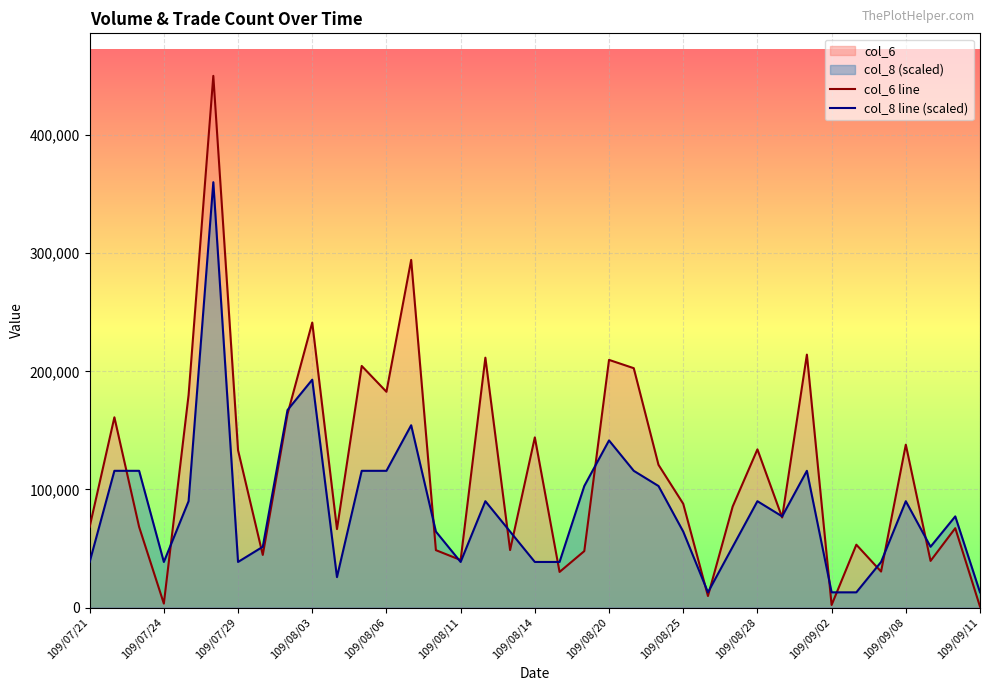

Which series has the widest spread of values?

col_6 line